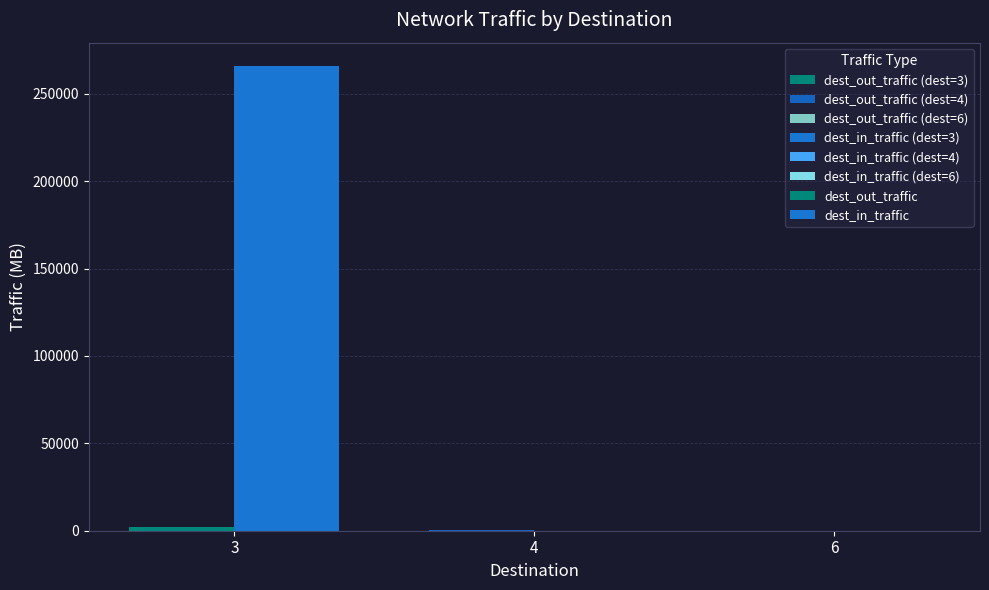

Is it true that dest_in_traffic equals 103.5 at 4?

True